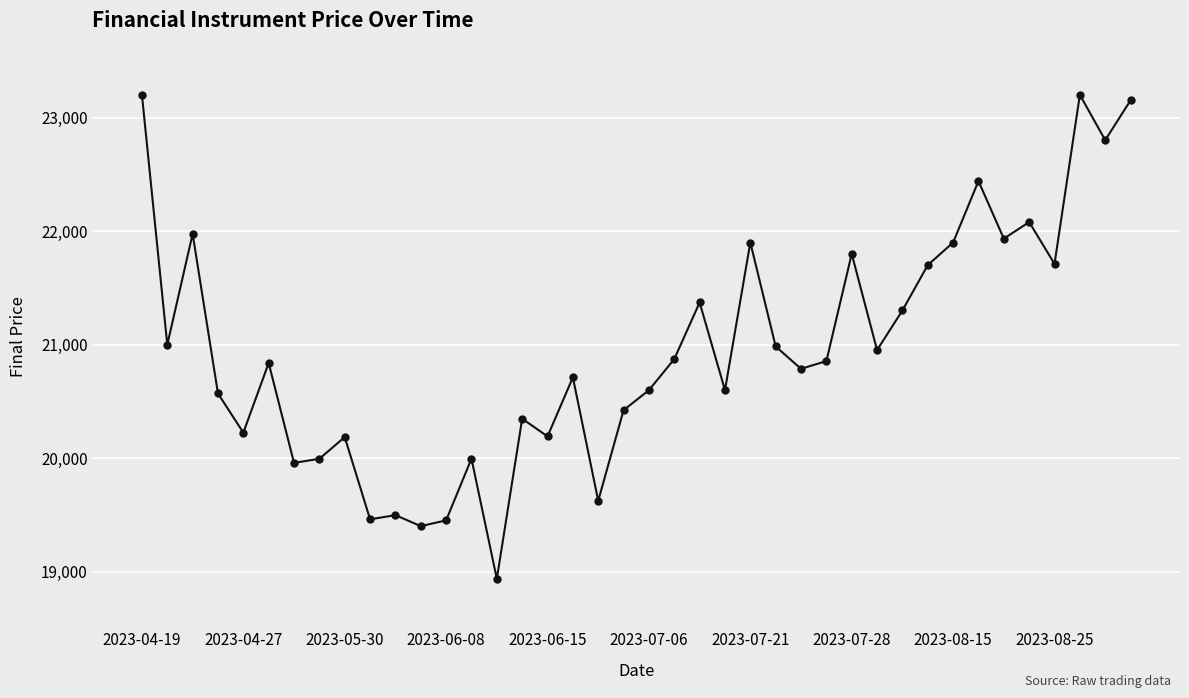

What is the greatest value displayed?

23200